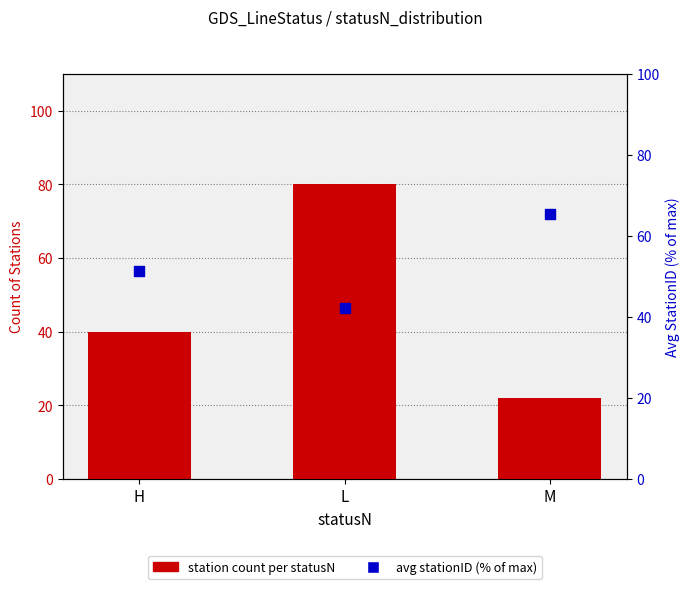

At which category is the sum across all series the highest?

L